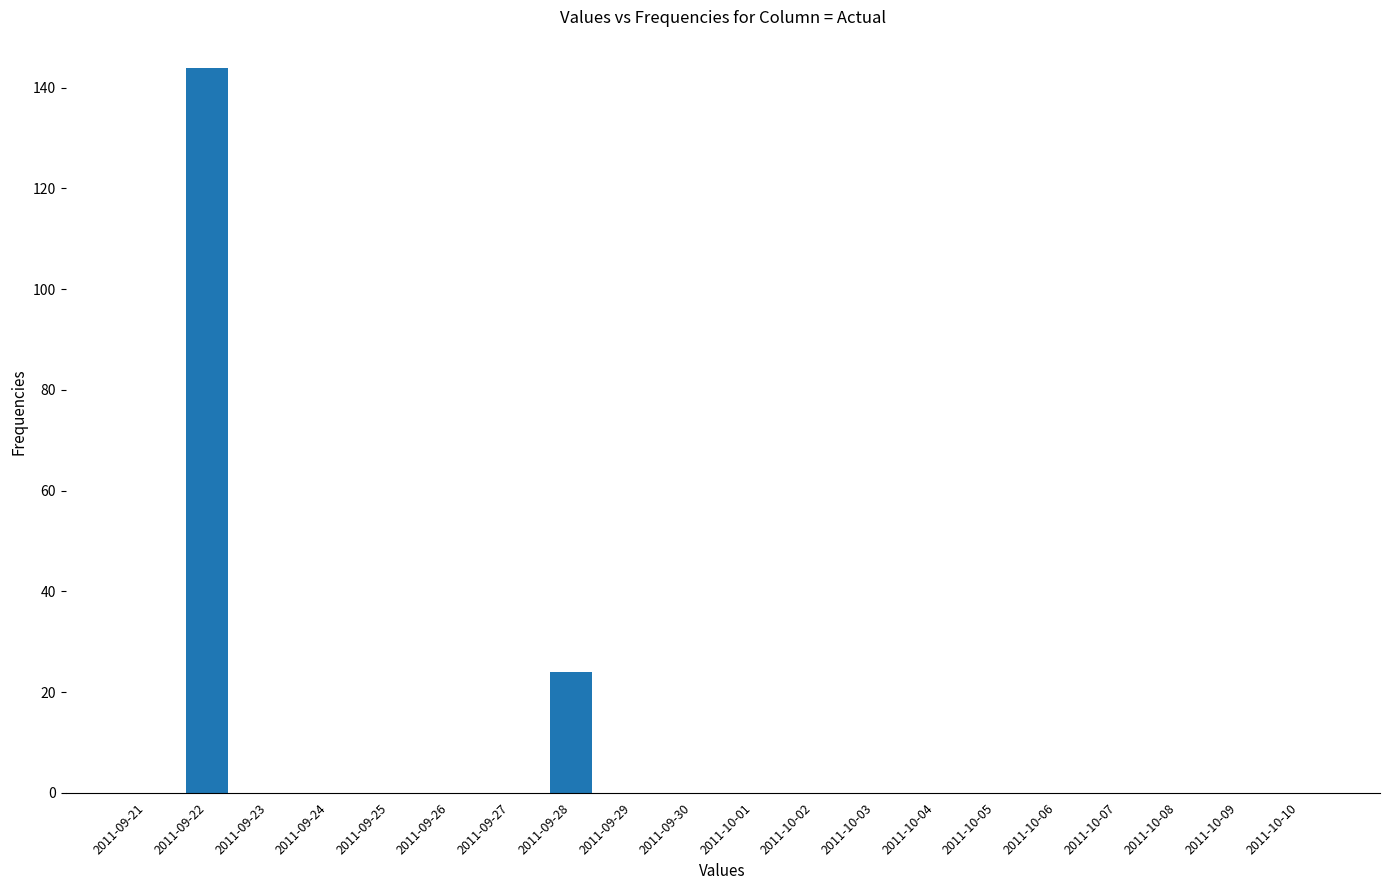

Reading right to left, transcribe all the data shown in this chart.

2011-10-10=0	2011-10-09=0	2011-10-08=0	2011-10-07=0	2011-10-06=0	2011-10-05=0	2011-10-04=0	2011-10-03=0	2011-10-02=0	2011-10-01=0	2011-09-30=0	2011-09-29=0	2011-09-28=24	2011-09-27=0	2011-09-26=0	2011-09-25=0	2011-09-24=0	2011-09-23=0	2011-09-22=144	2011-09-21=0